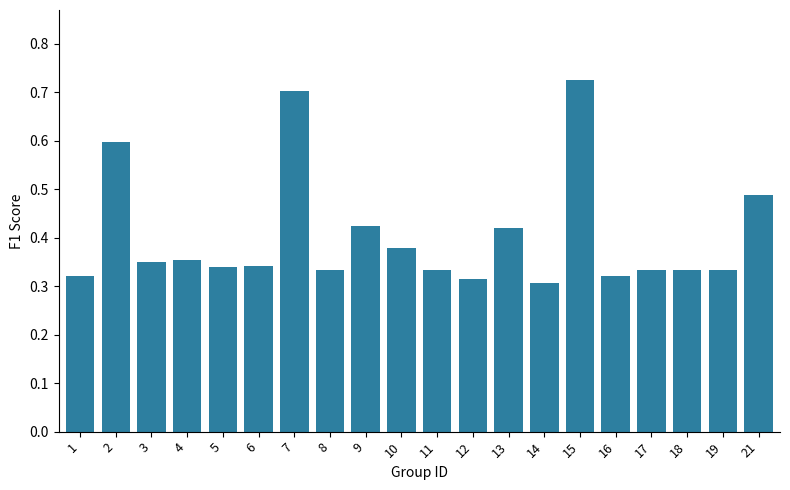

What is the sum of the values at 21 and 18?

0.8